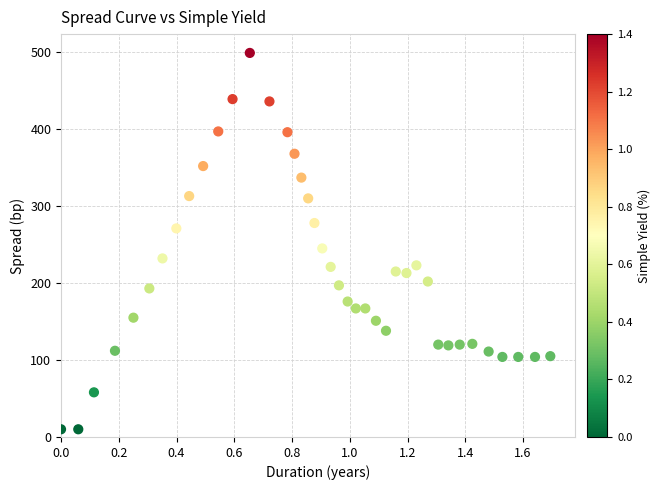

What Y value in the scatter plot is closest to 254?

245